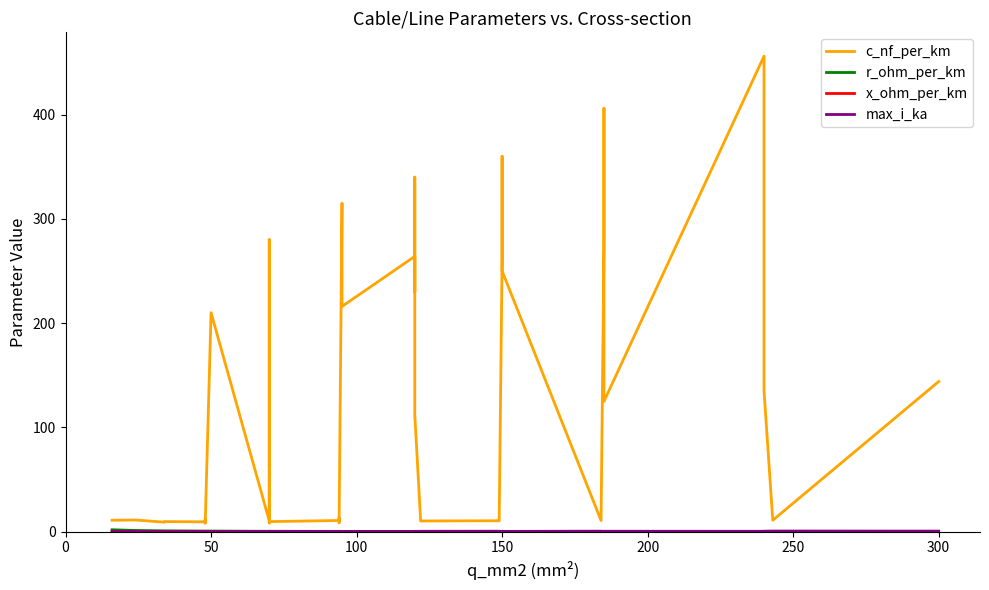

In x_ohm_per_km, how many points are higher than both neighbors (excluding endpoints)?

12